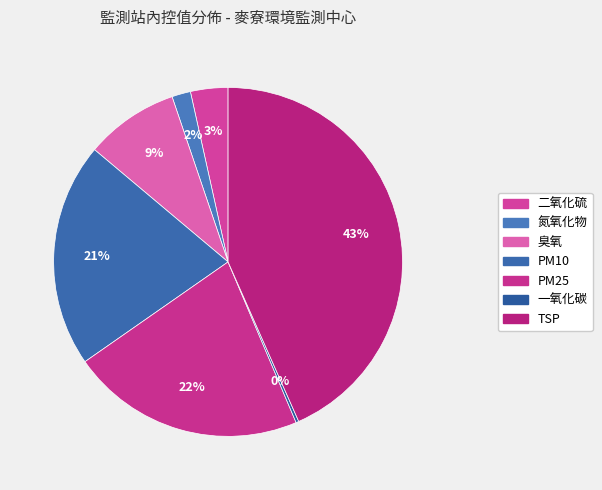

What percentage is the 氮氧化物 slice, to the nearest percent?

2%